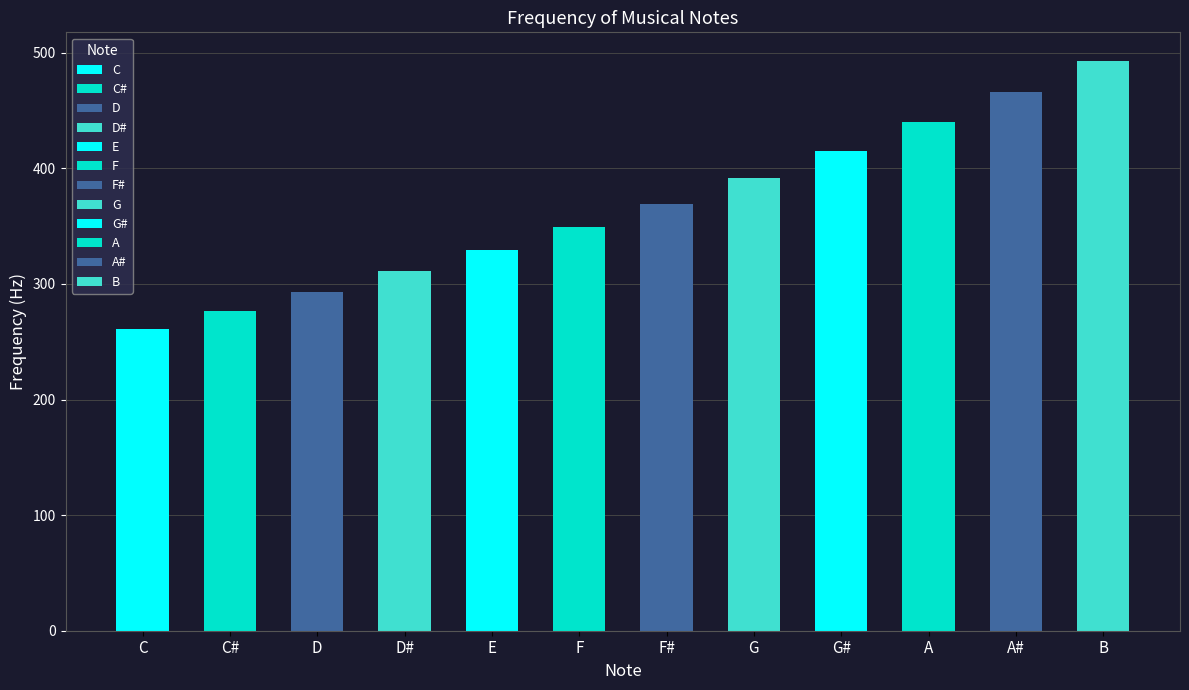

Where is the data nearest to the value 377?

F#